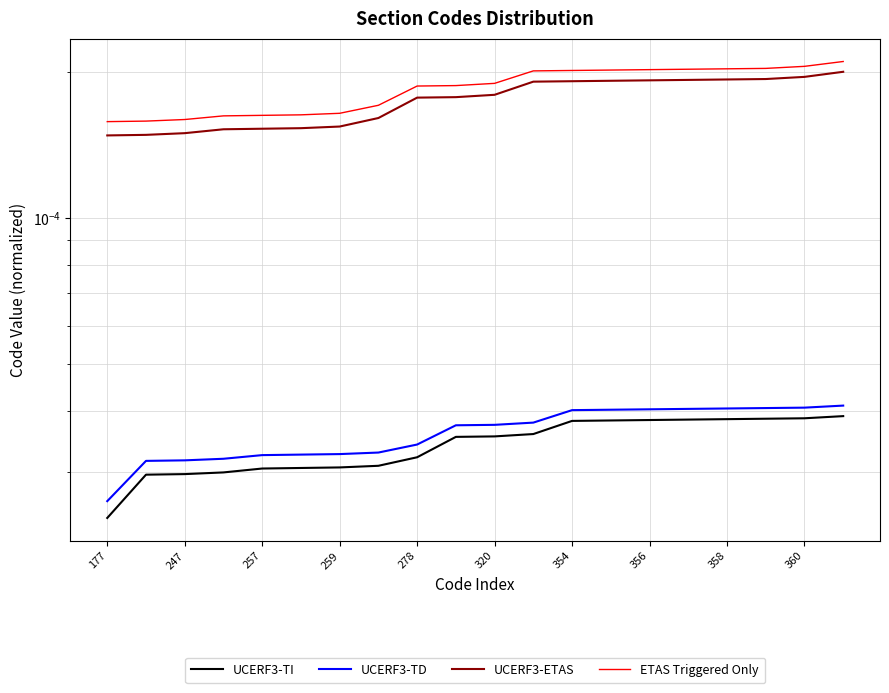

True or false: ETAS Triggered Only and UCERF3-TI intersect in this chart.

False